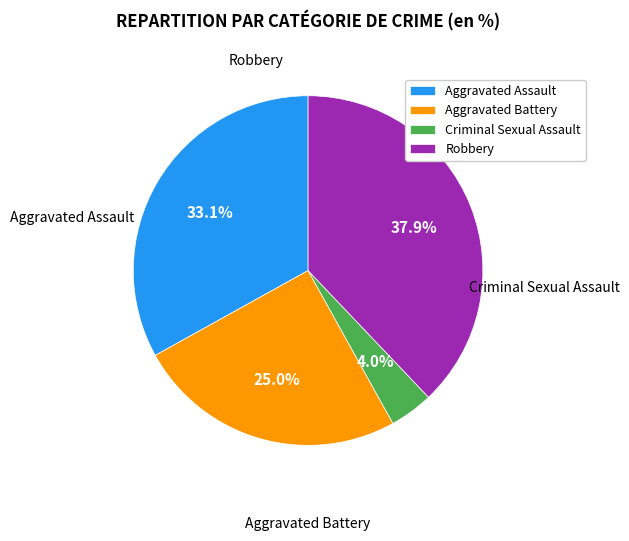

To the nearest percent, what is the difference between the largest and smallest slice percentages?

34%